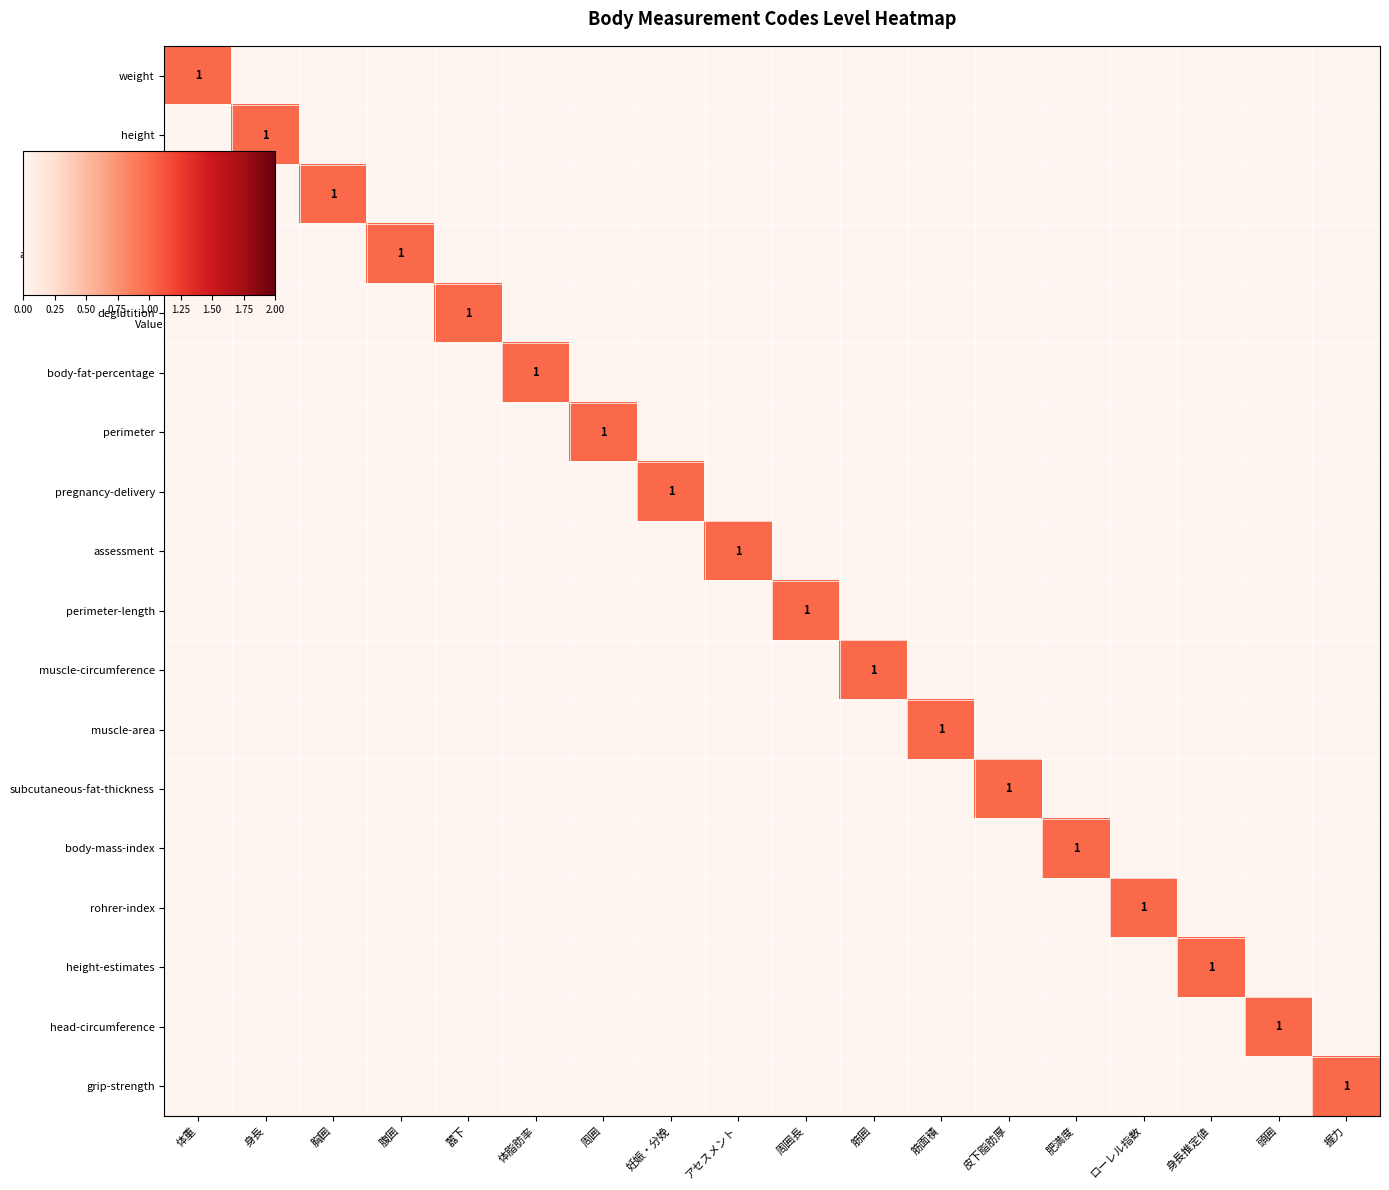

At which category does the chart reach its peak across all series?

体重